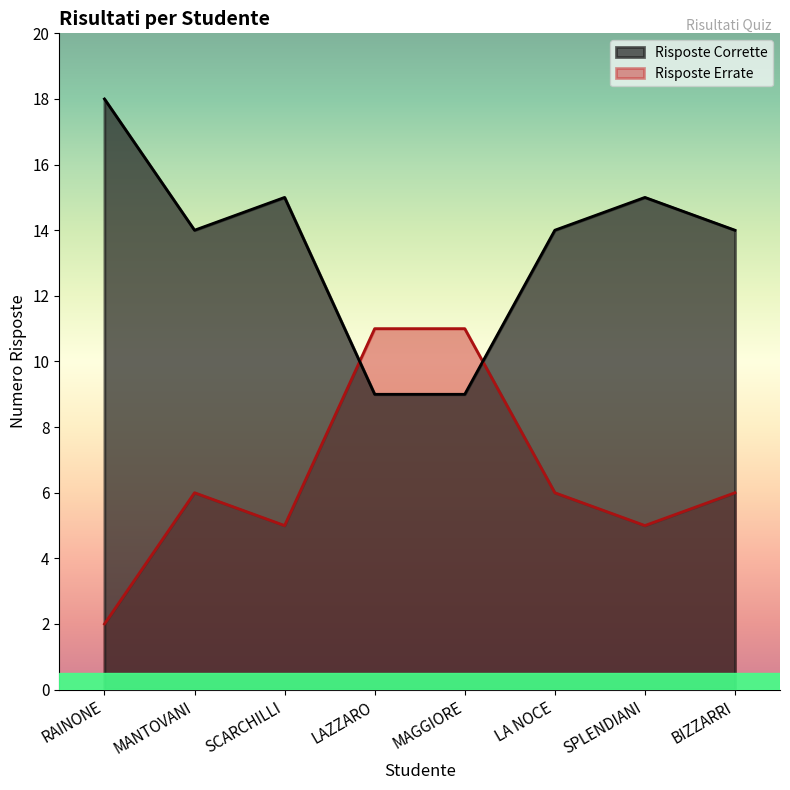

What is the difference between the highest and lowest values at BIZZARRI?

8